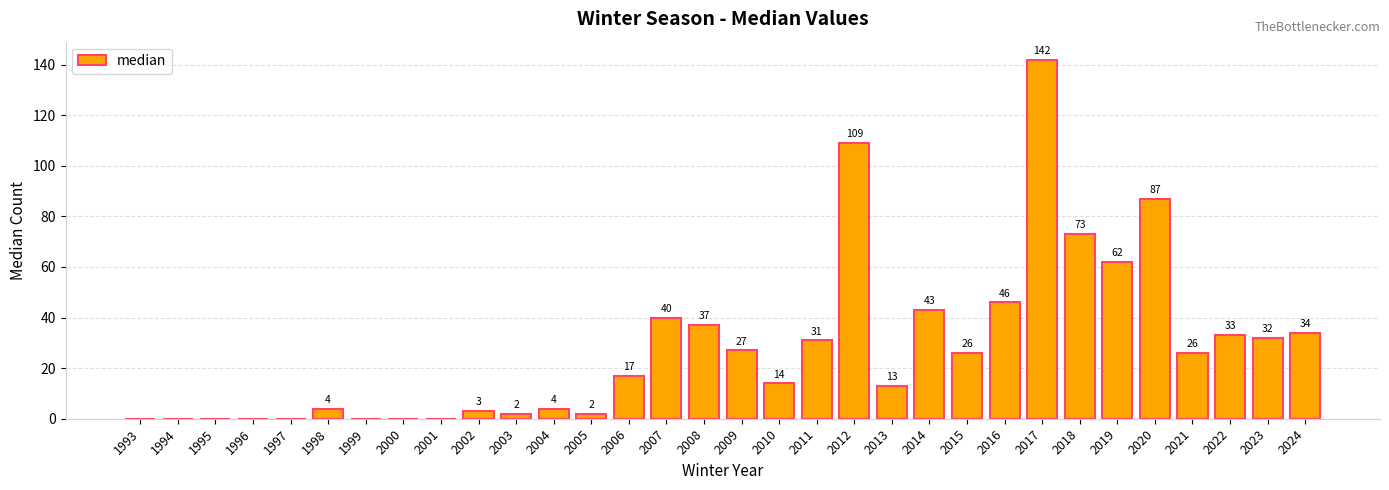

Reading left to right, extract all data points from this chart.

1993=0	1994=0	1995=0	1996=0	1997=0	1998=4	1999=0	2000=0	2001=0	2002=3	2003=2	2004=4	2005=2	2006=17	2007=40	2008=37	2009=27	2010=14	2011=31	2012=109	2013=13	2014=43	2015=26	2016=46	2017=142	2018=73	2019=62	2020=87	2021=26	2022=33	2023=32	2024=34